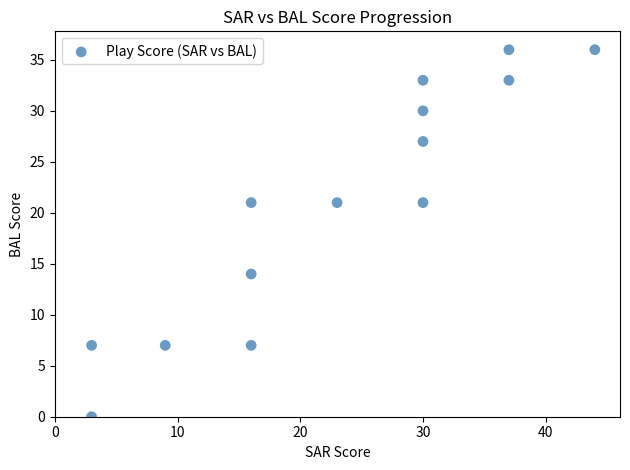

What is the range of Y values (max minus min)?

36